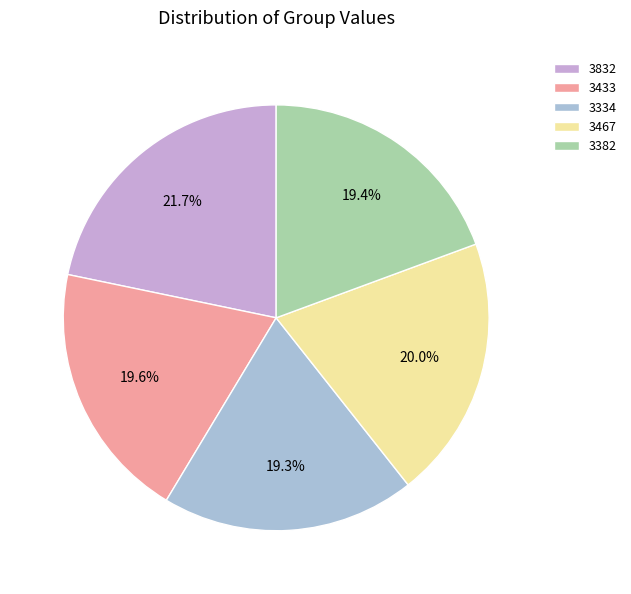

Is it true that 3382 is 19% of the pie?

True